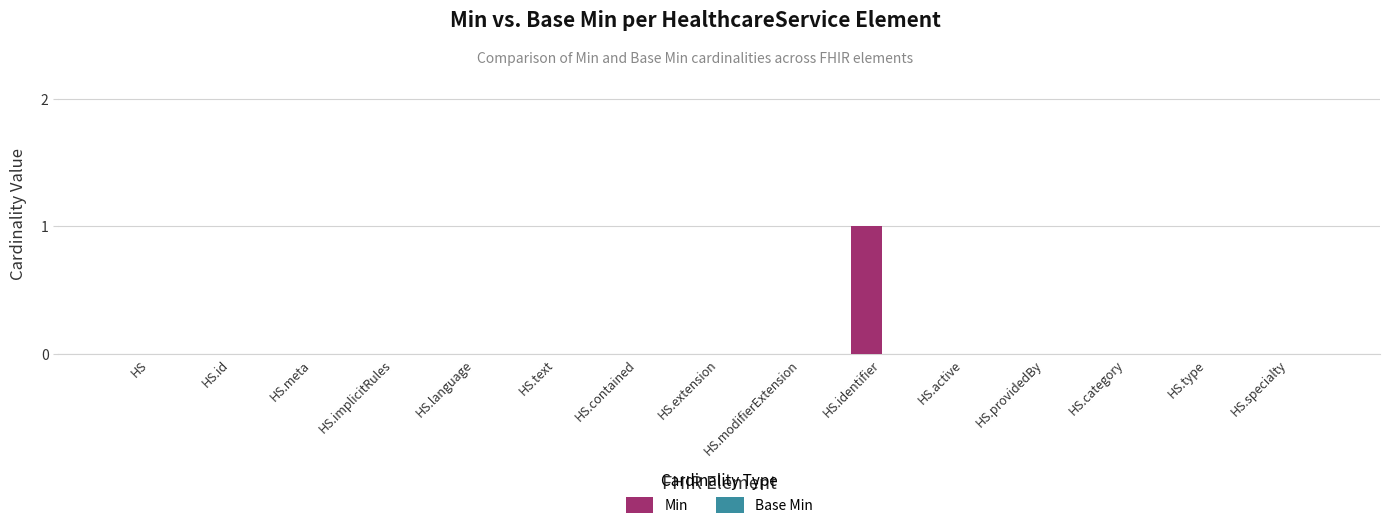

Is it true that the value at HS.meta is 1?

False